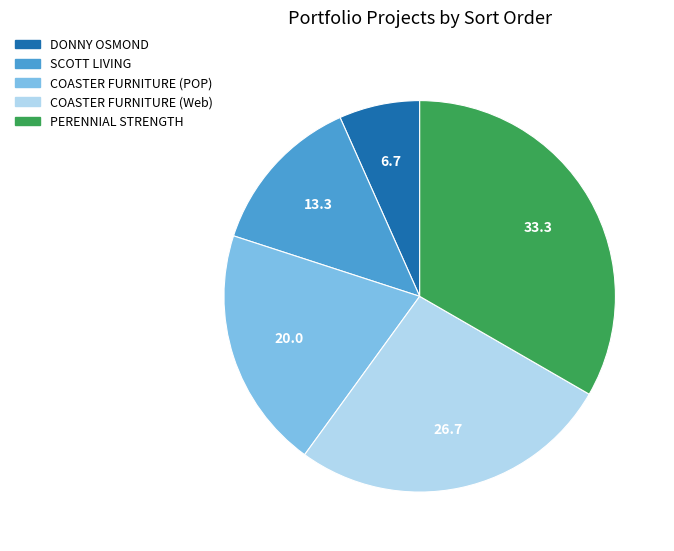

Does DONNY OSMOND represent more than half of the total?

No